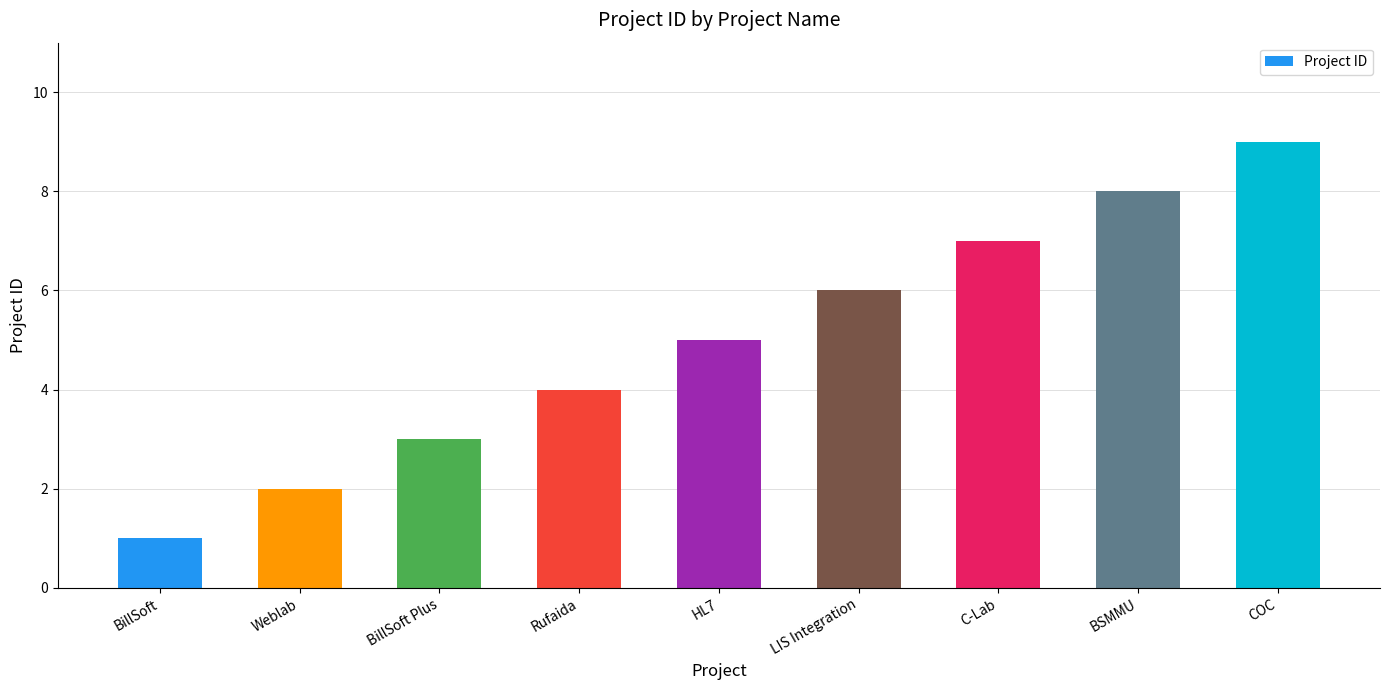

Reading left to right, what are all the values shown in this chart?

1	2	3	4	5	6	7	8	9